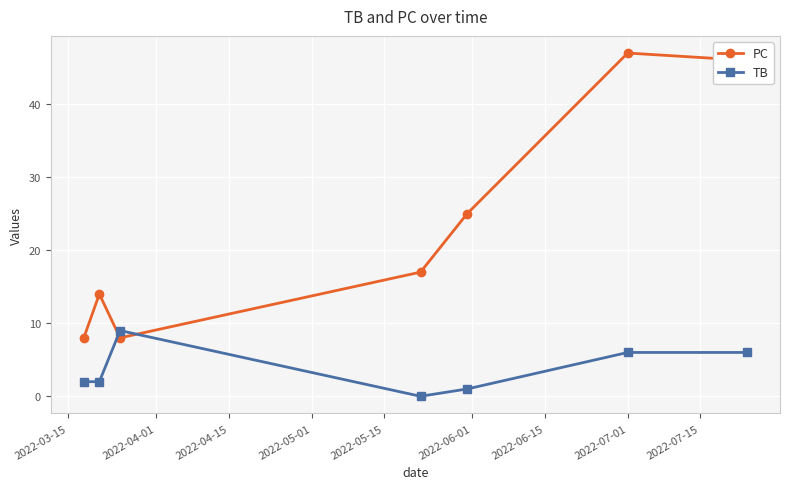

How many values in the PC series are below 17?

3